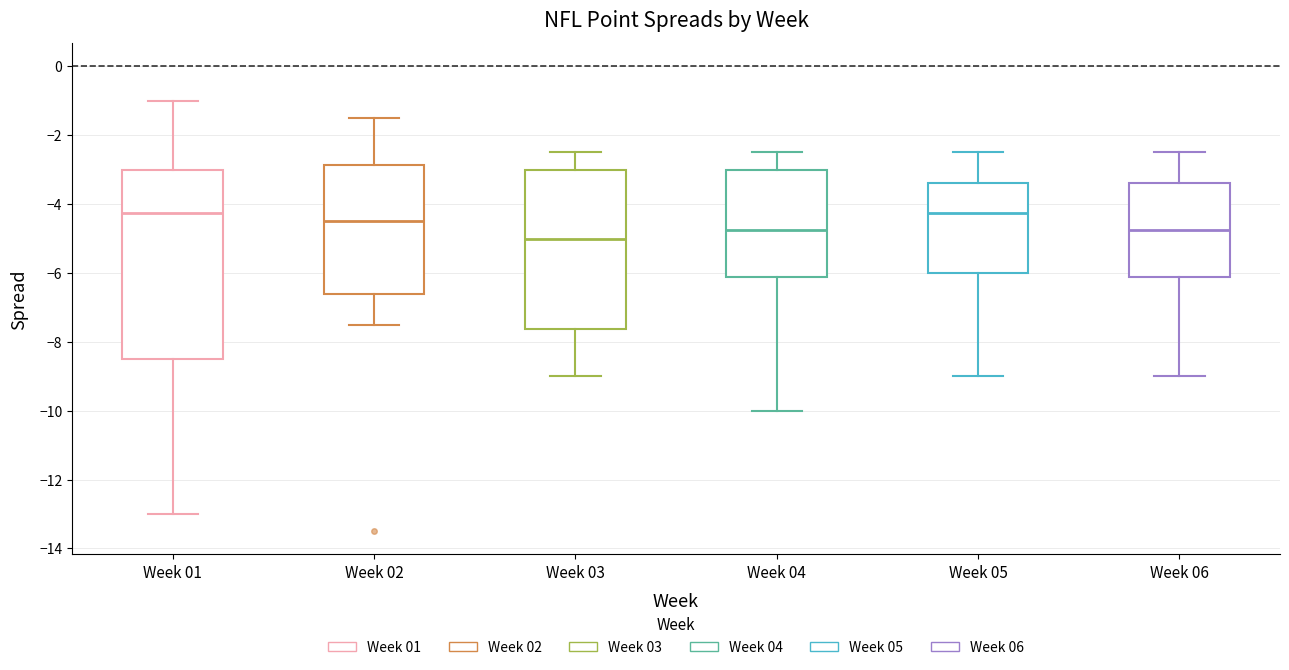

Reading left to right, transcribe this box plot: for each box, give where its median line is, the range the box spans, and where its two whiskers end, as read against the y-axis. The values are not printed on the chart, so give them approximately, as read against the axis.

Week 01: median -4.2, box -8.4 to -3.0, whiskers -13.0 to -1.0
Week 02: median -4.4, box -6.6 to -2.8, whiskers -7.4 to -1.4
Week 03: median -5.0, box -7.6 to -3.0, whiskers -9.0 to -2.4
Week 04: median -4.8, box -6.2 to -3.0, whiskers -10.0 to -2.4
Week 05: median -4.2, box -6.0 to -3.4, whiskers -9.0 to -2.4
Week 06: median -4.8, box -6.2 to -3.4, whiskers -9.0 to -2.4